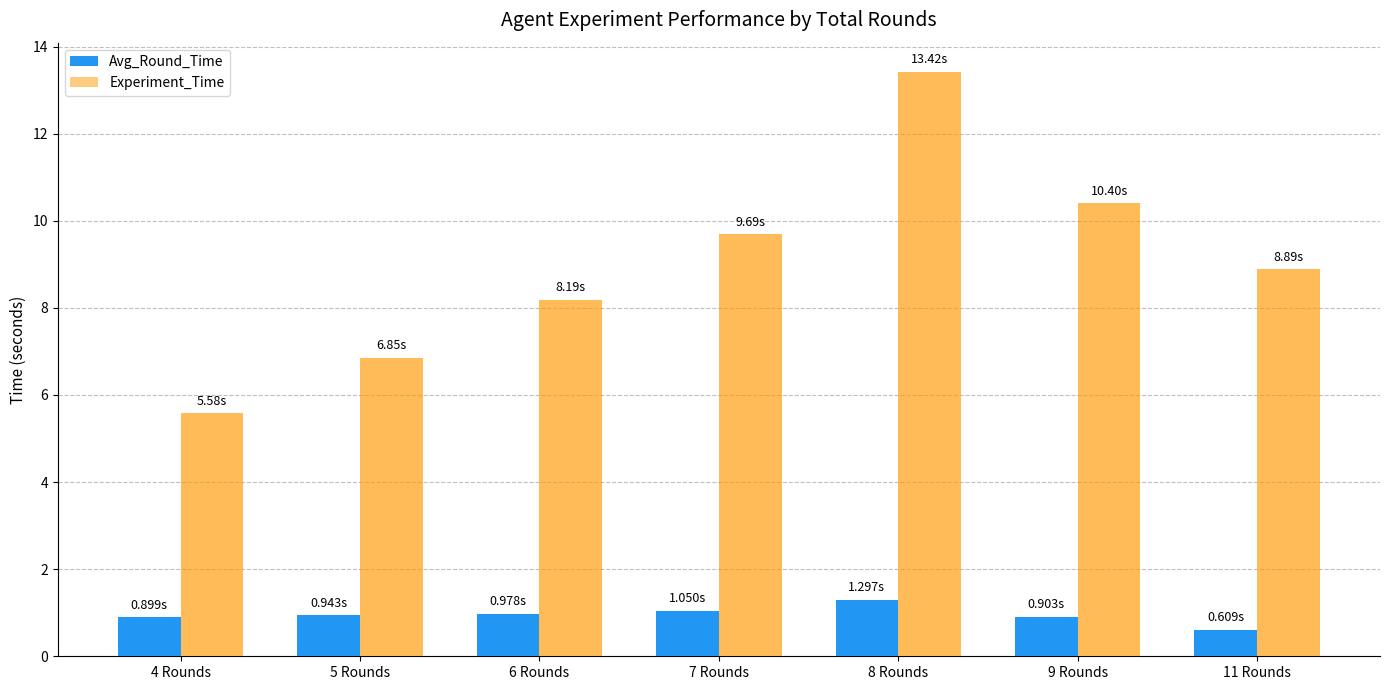

The value of Experiment_Time at 7 Rounds is 16.2. True or false?

False